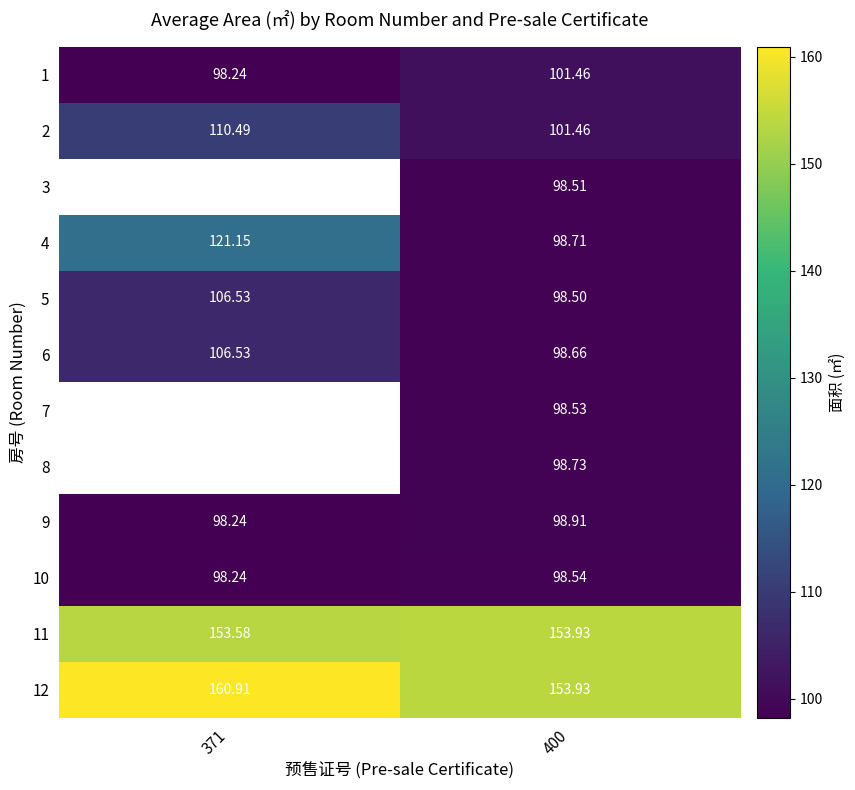

At which category is the sum across all series the highest?

400